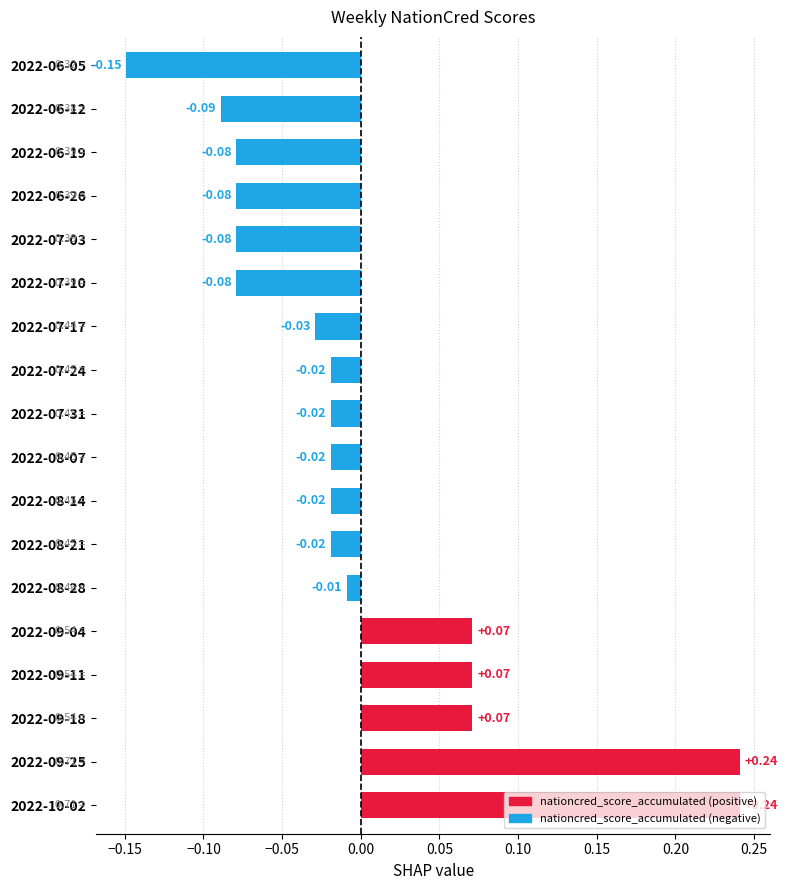

Where is the data nearest to the value 0?

2022-08-28